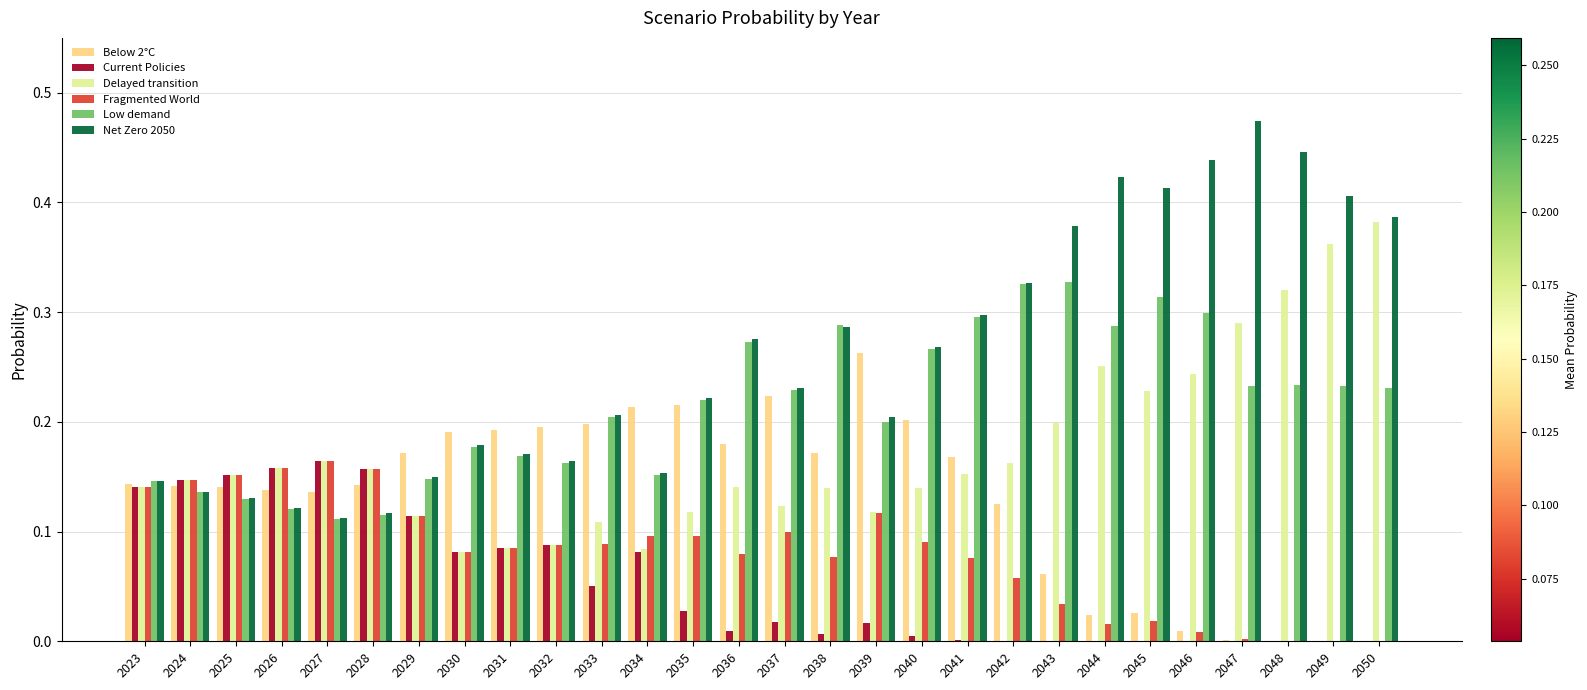

True or false: Low demand has a value of 0.4 at 2045.

False